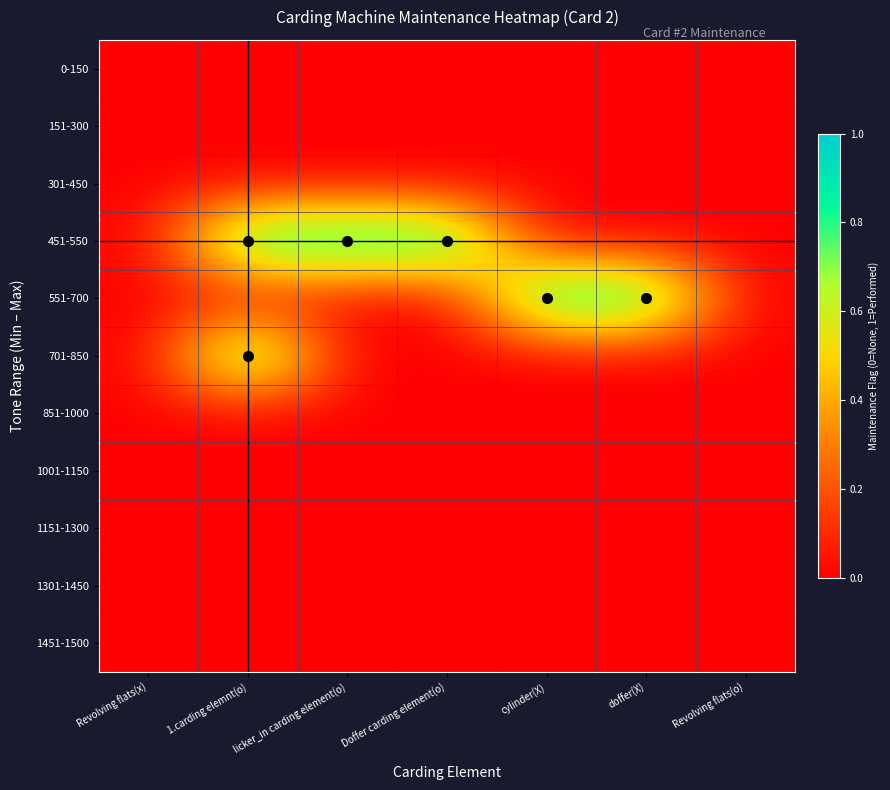

What is the difference between the highest and lowest values at cylinder(X)?

1